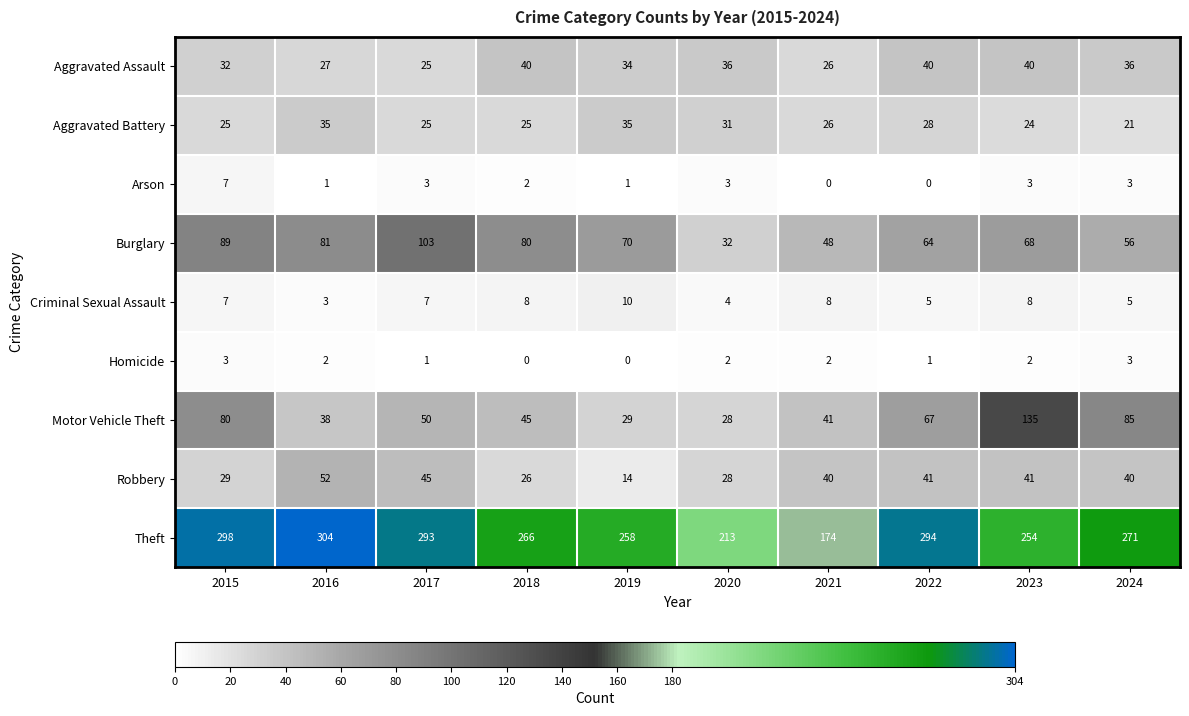

Which label corresponds to the largest value in the chart?

2016